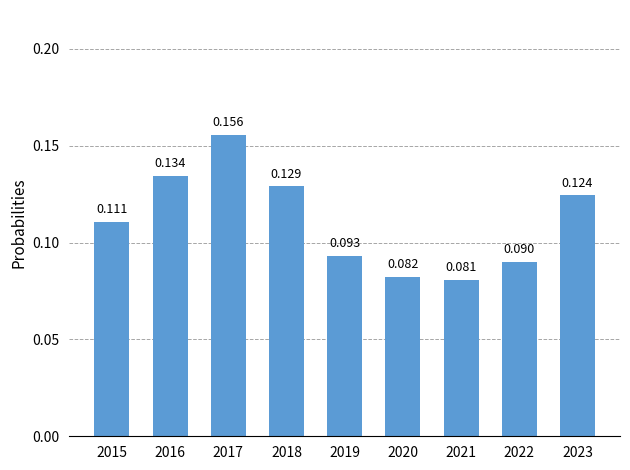

At which category does the chart reach its peak across all series?

2017